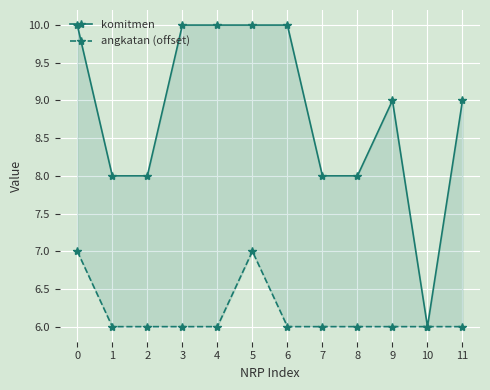

True or false: angkatan (offset) and komitmen cross at least once.

False